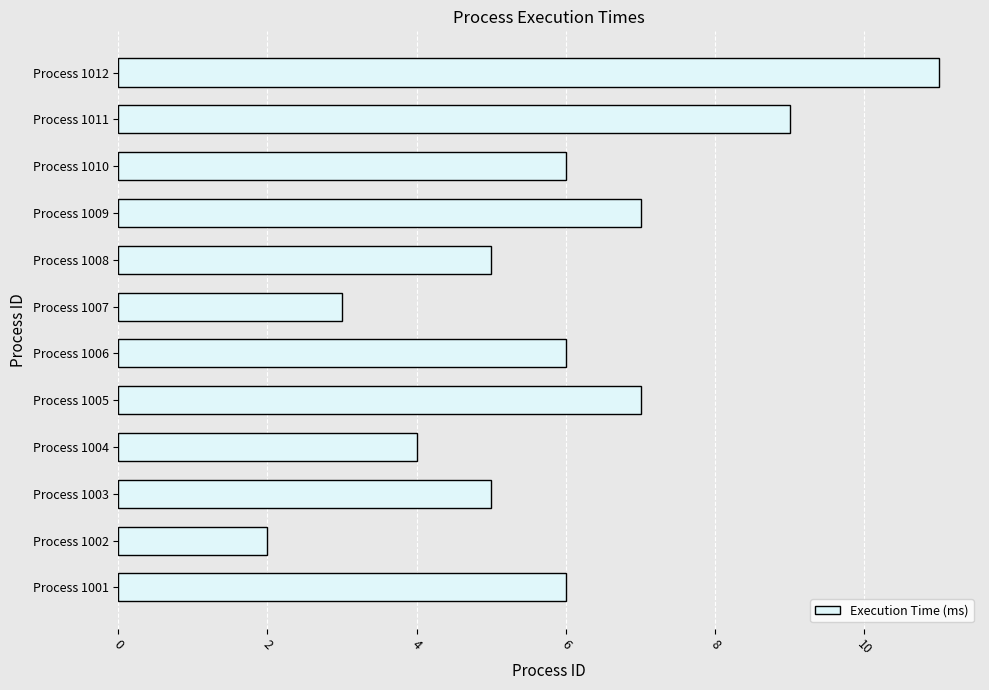

What is the difference between the maximum and second lowest values?

8